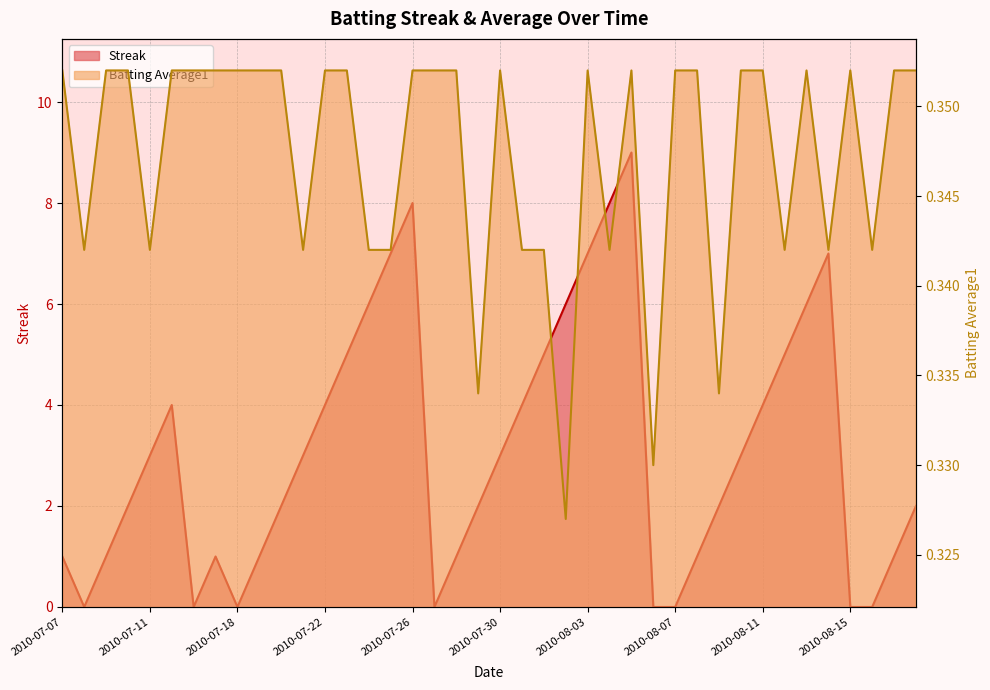

True or false: Streak has more than 1 interior local peaks.

True